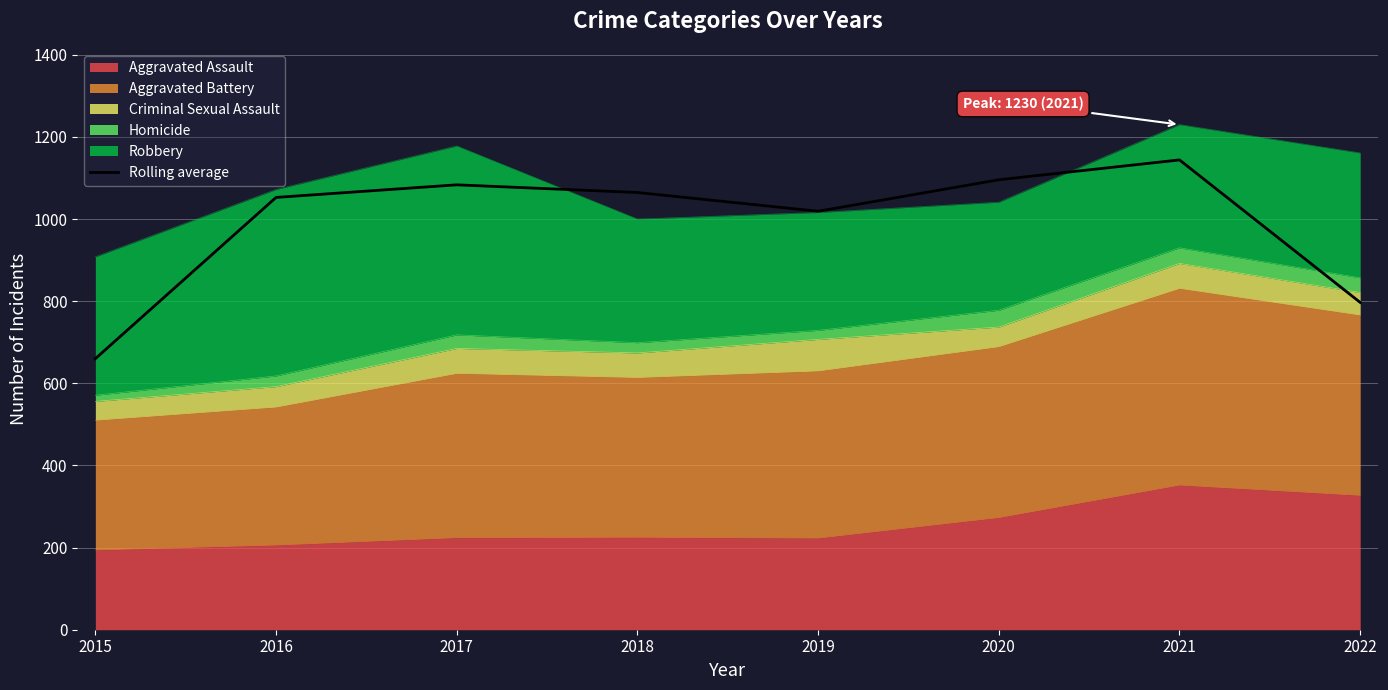

At which category does the data reach its first local peak?

2017